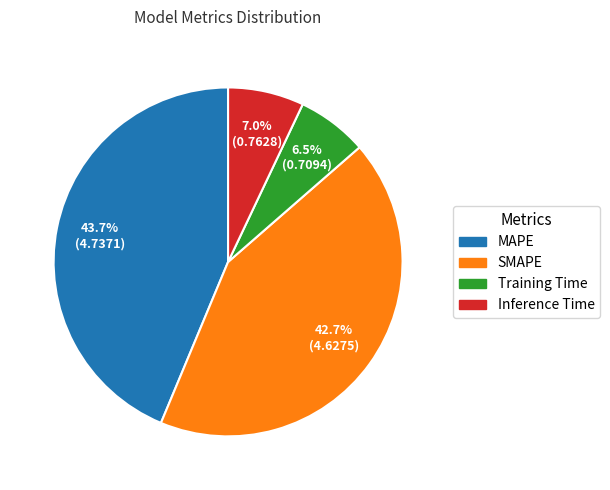

Combined, do Training Time and Inference Time account for over 50%?

No